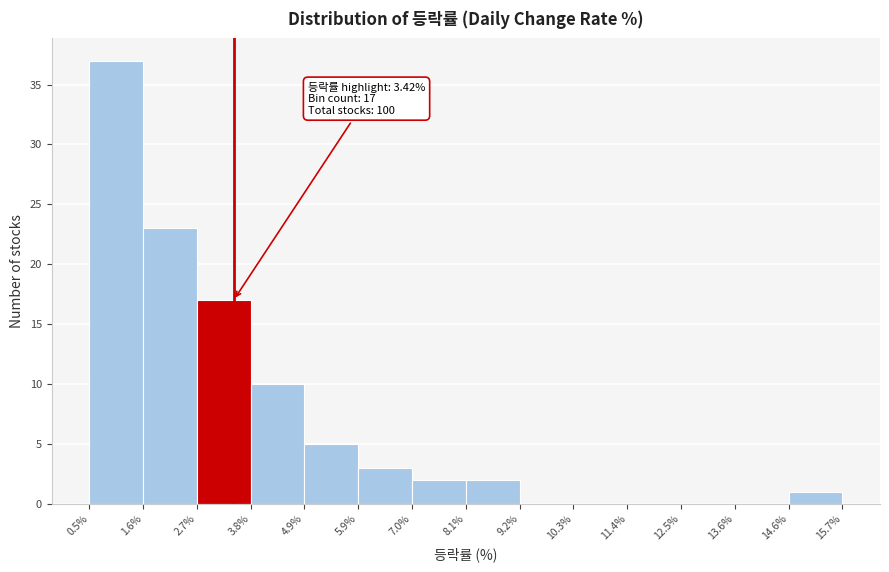

Which range on the x-axis has the tallest bar?

0.5% to 1.6%